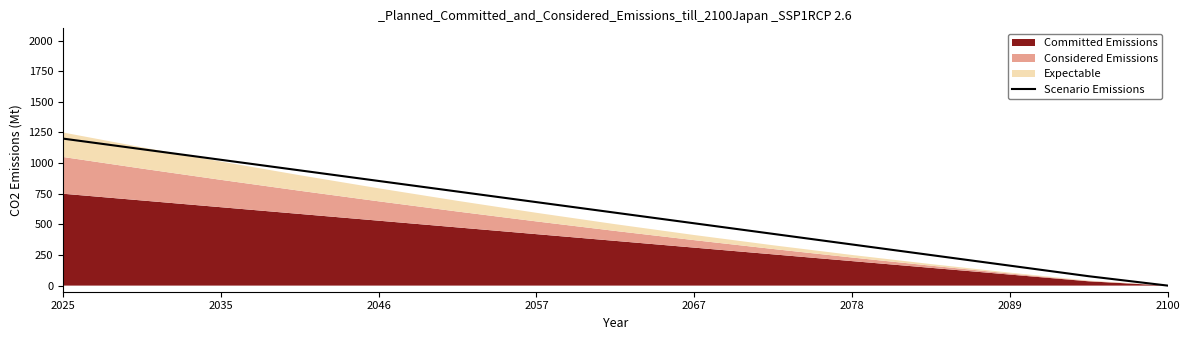

Reading left to right, list all the values displayed in this chart.

1200.0	1113.6	1027.1	940.7	854.3	767.9	681.4	595.0	508.6	422.1	335.7	249.3	162.9	76.4	0.0